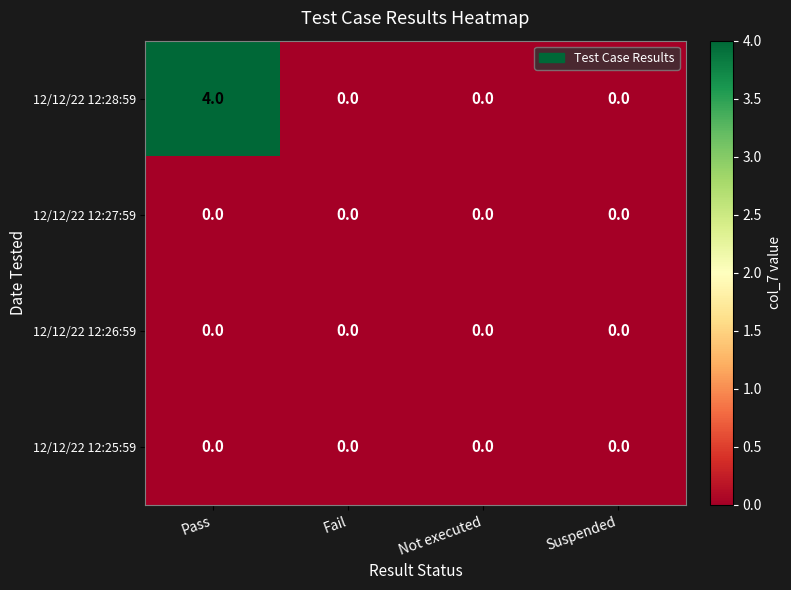

True or false: 12/12/22 12:27:59 has a value of 0 at Fail.

True